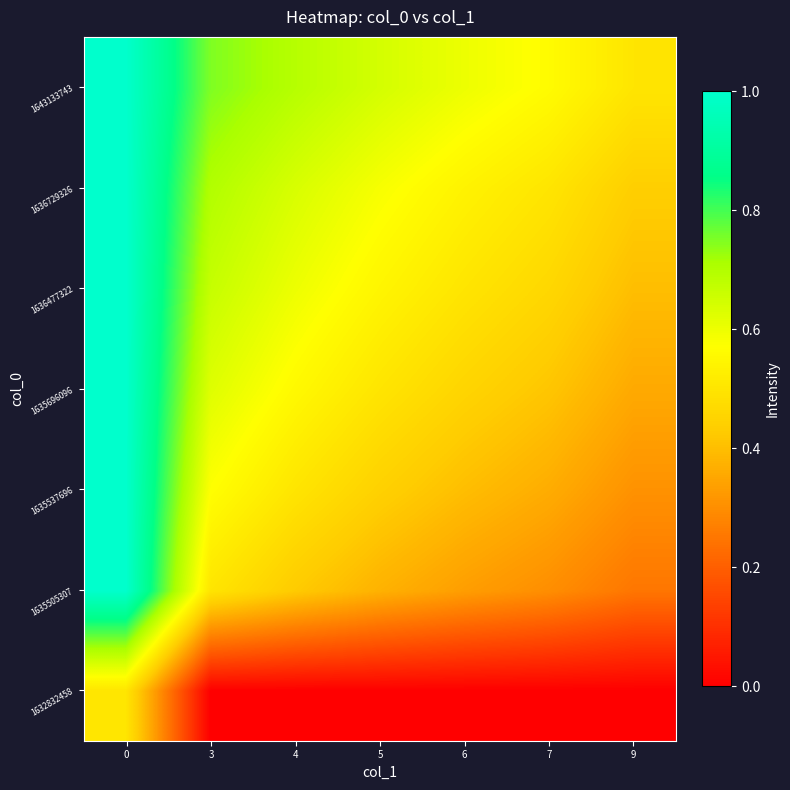

Reading right to left, list all the values displayed in this chart.

1632832458: 9=0.0	7=0.0	6=0.0	5=0.0	4=0.0	3=0.0	0=0.5
1635505307: 9=0.2	7=0.3	6=0.3	5=0.4	4=0.4	3=0.5	0=1.0
1635537696: 9=0.3	7=0.4	6=0.4	5=0.4	4=0.5	3=0.6	0=1.0
1635696096: 9=0.4	7=0.4	6=0.5	5=0.5	4=0.6	3=0.6	0=1.0
1636477322: 9=0.4	7=0.5	6=0.5	5=0.5	4=0.6	3=0.7	0=1.0
1636729326: 9=0.4	7=0.5	6=0.5	5=0.6	4=0.6	3=0.7	0=1.0
1643133743: 9=0.5	7=0.6	6=0.6	5=0.6	4=0.7	3=0.7	0=1.0